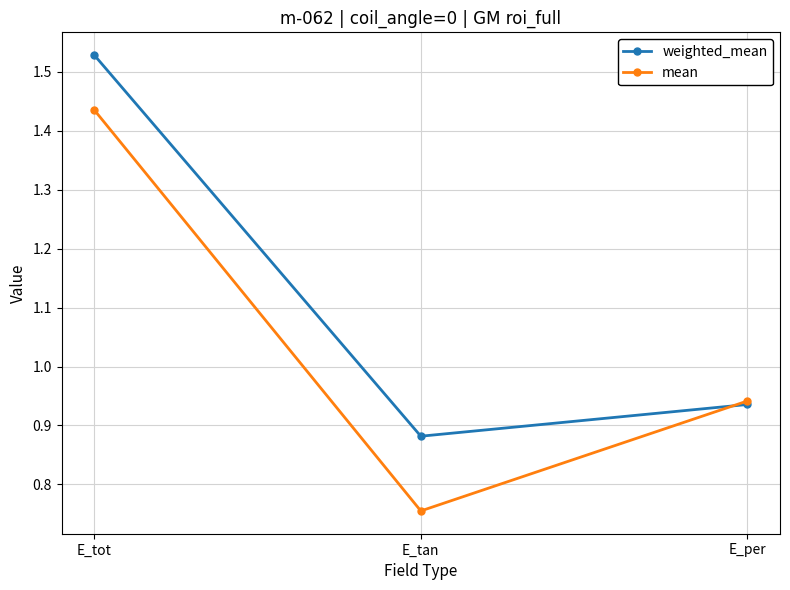

What is the spread (max minus min) of values at E_tot?

0.1